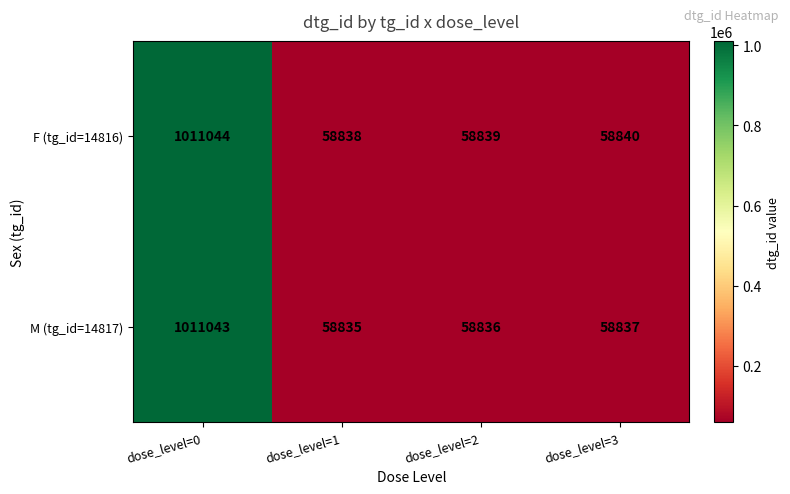

How many distinct data groups are displayed?

2